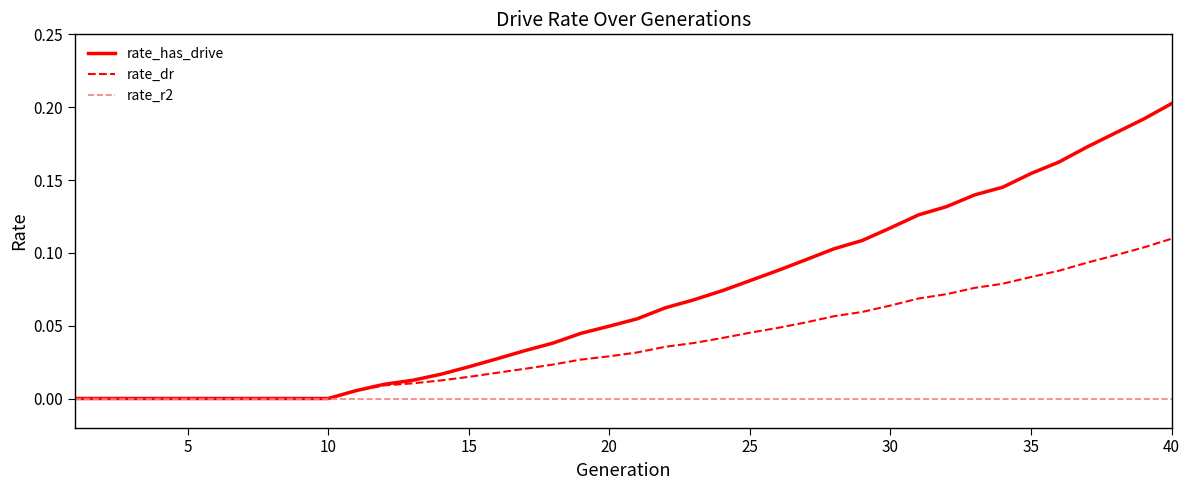

Rank the series by their maximum value, from lowest to highest.

rate_r2, rate_dr, rate_has_drive